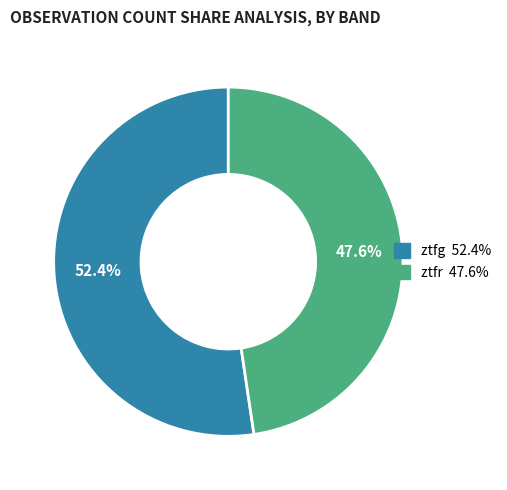

Is it true that ztfr is 33% of the pie?

False